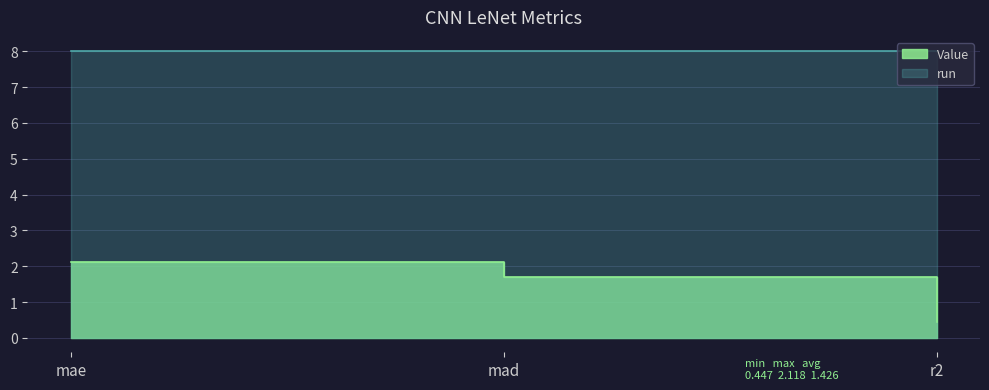

List the labels in order of value, smallest first.

r2, mad, mae